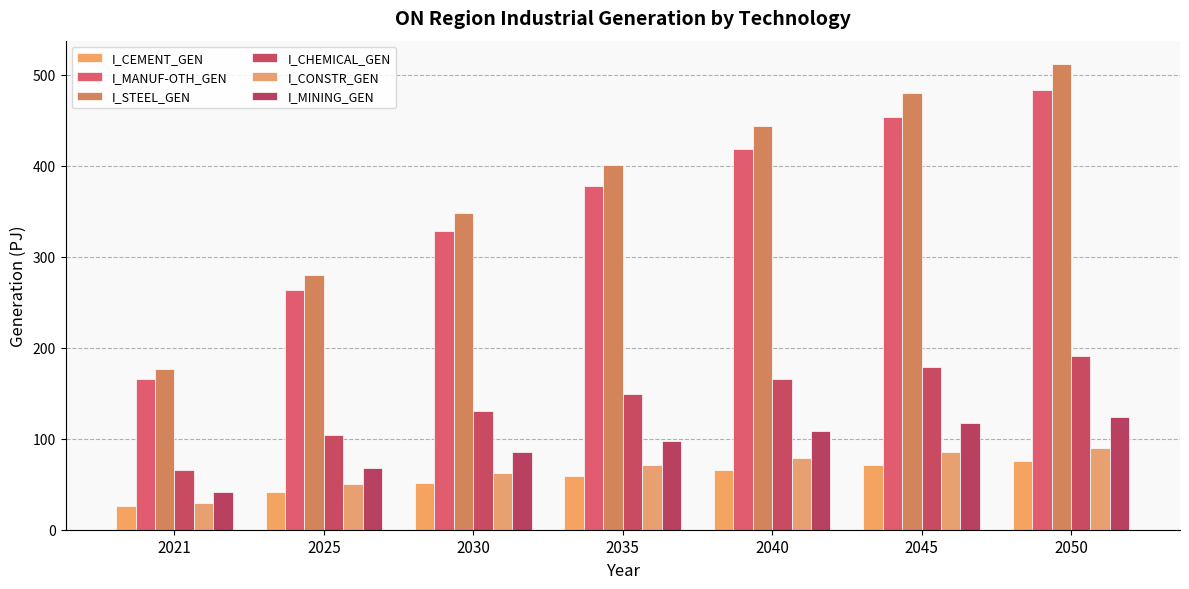

What value does the I_MINING_GEN series have at 2021?

41.5